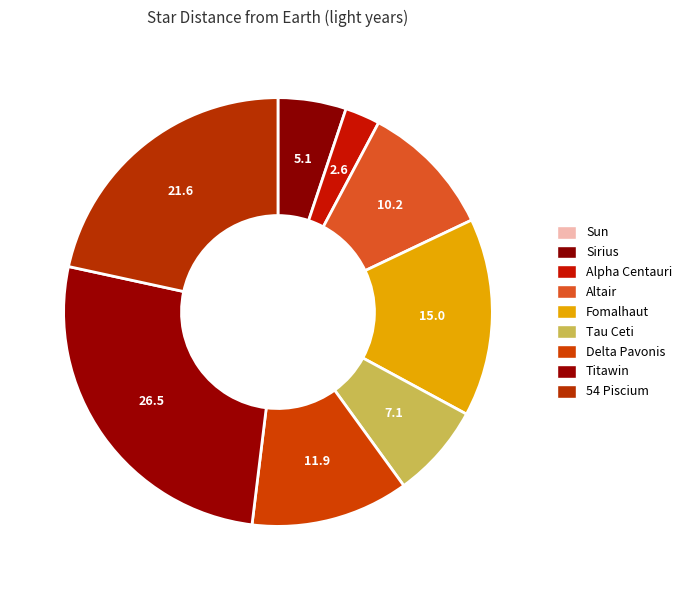

What percentage is the Altair slice, to the nearest percent?

10%